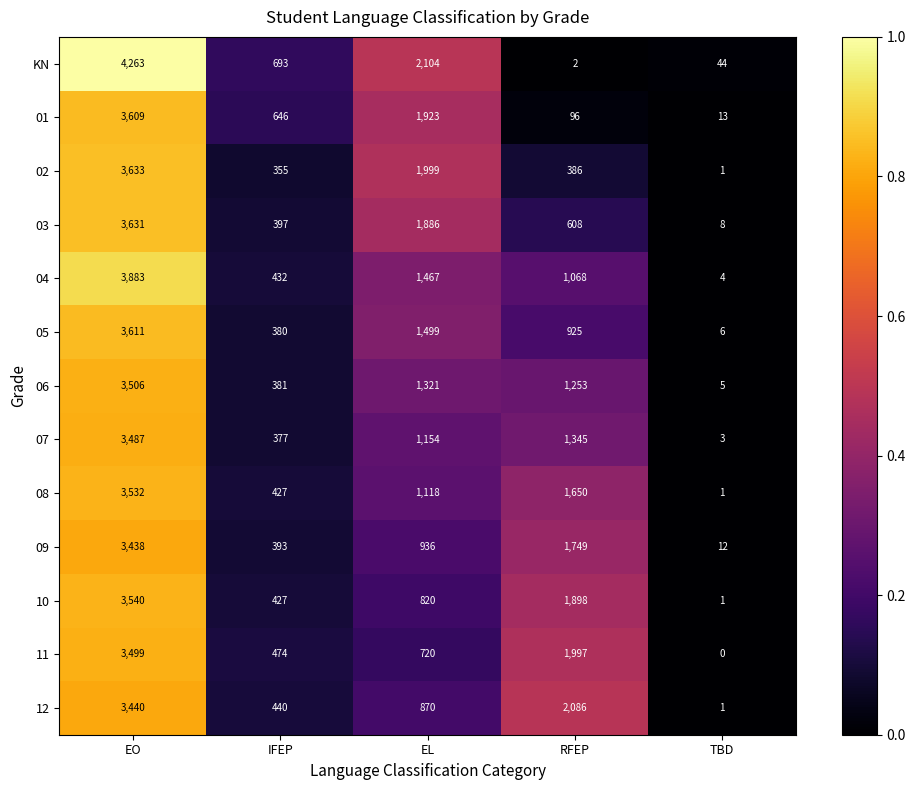

What is the difference between the maximum and minimum values in the KN series?

4261